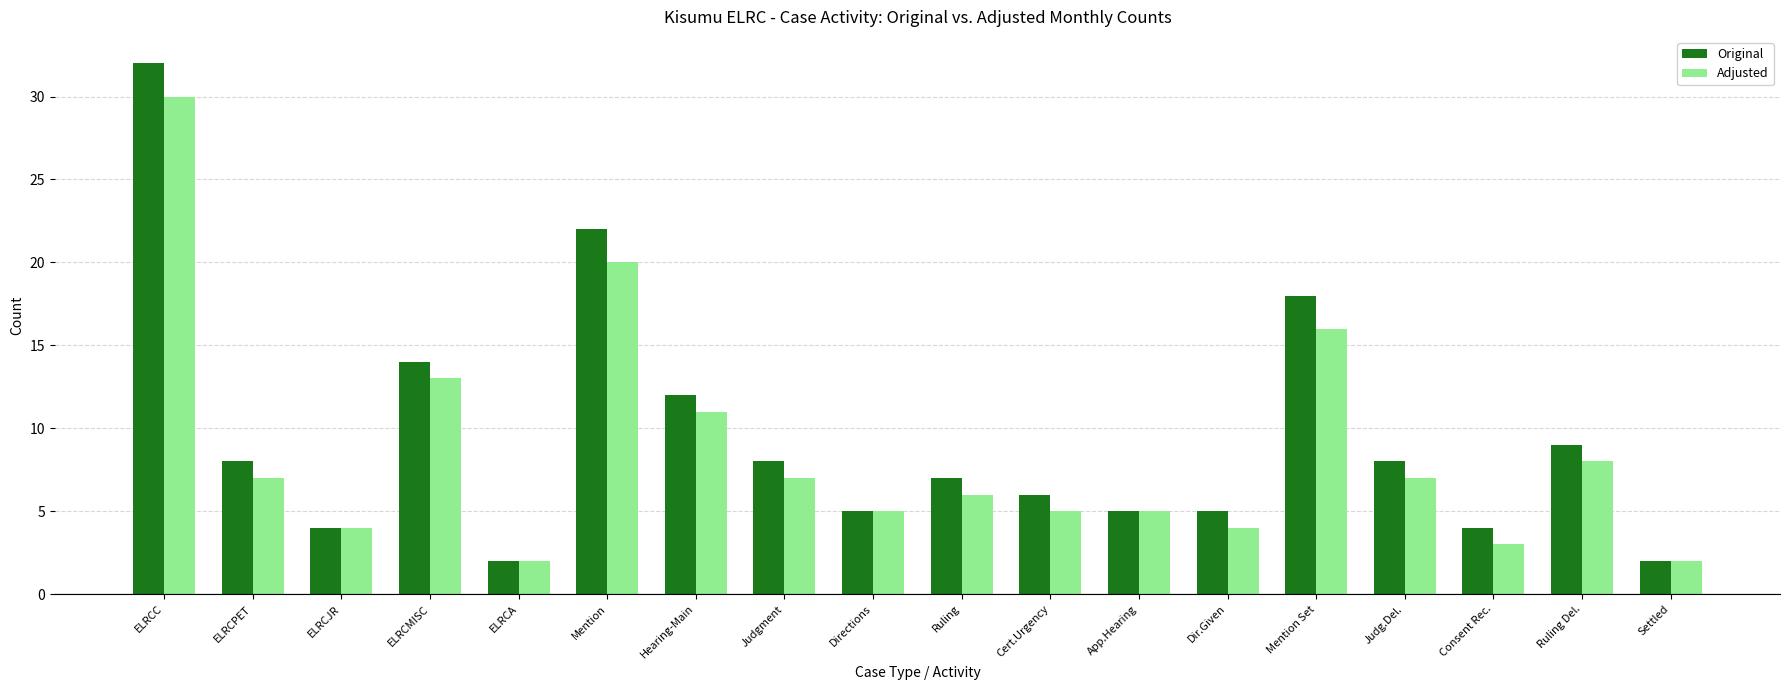

What is the minimum value for Adjusted?

2